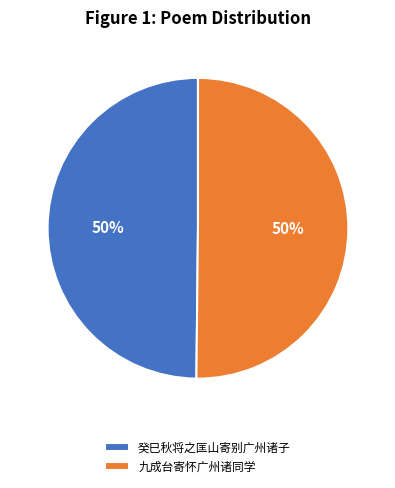

To the nearest percent, what is the combined percentage of 癸巳秋将之匡山寄别广州诸子 and 九成台寄怀广州诸同学?

100%